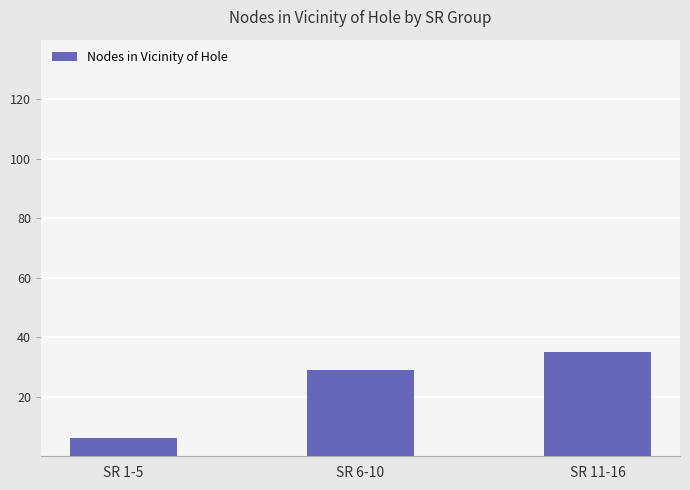

Does the chart contain any negative values?

No